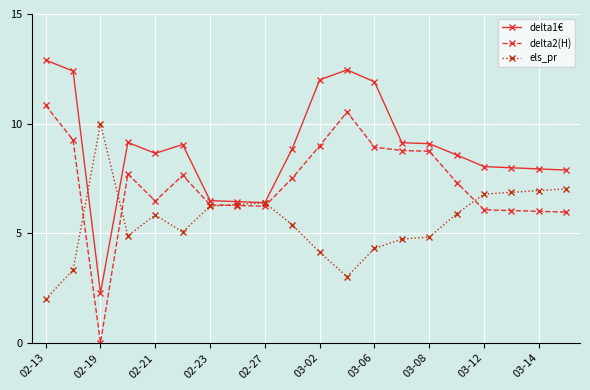

What are all the series names shown in the legend?

delta1€, delta2(H), els_pr